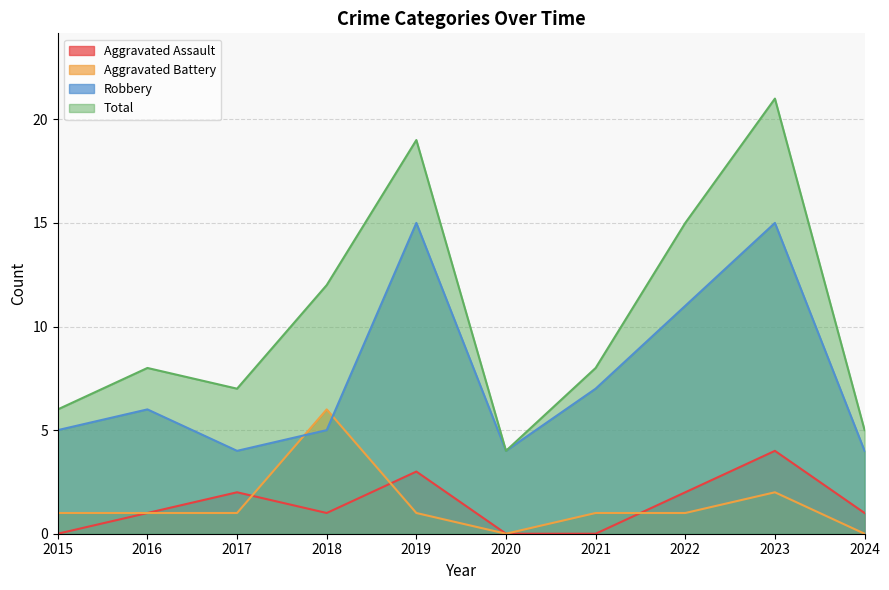

The value of Total at 2020 is 4. True or false?

True